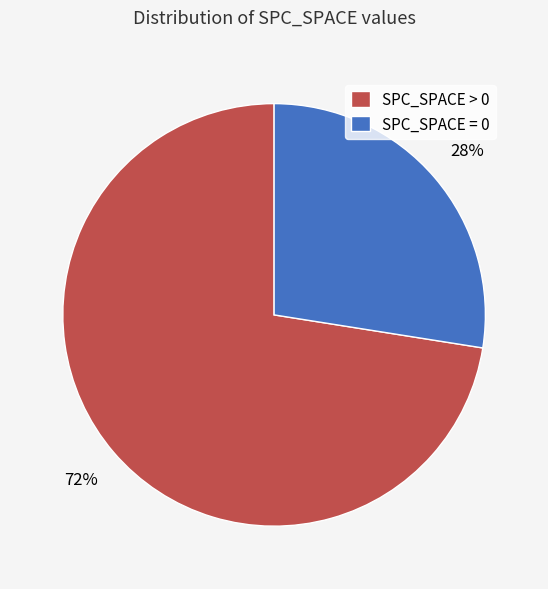

What percentage is the SPC_SPACE = 0 slice, to the nearest percent?

28%